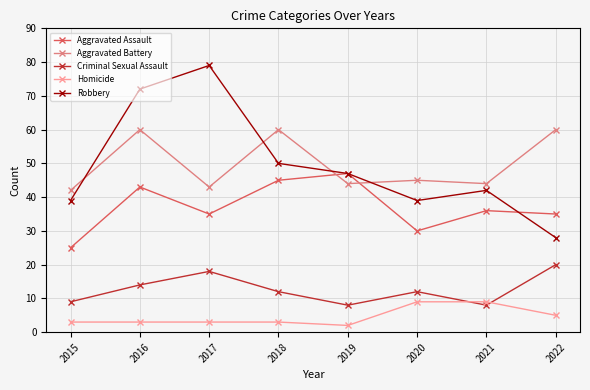

Is the value of Criminal Sexual Assault at 2016 greater than the value of Homicide at 2018?

Yes